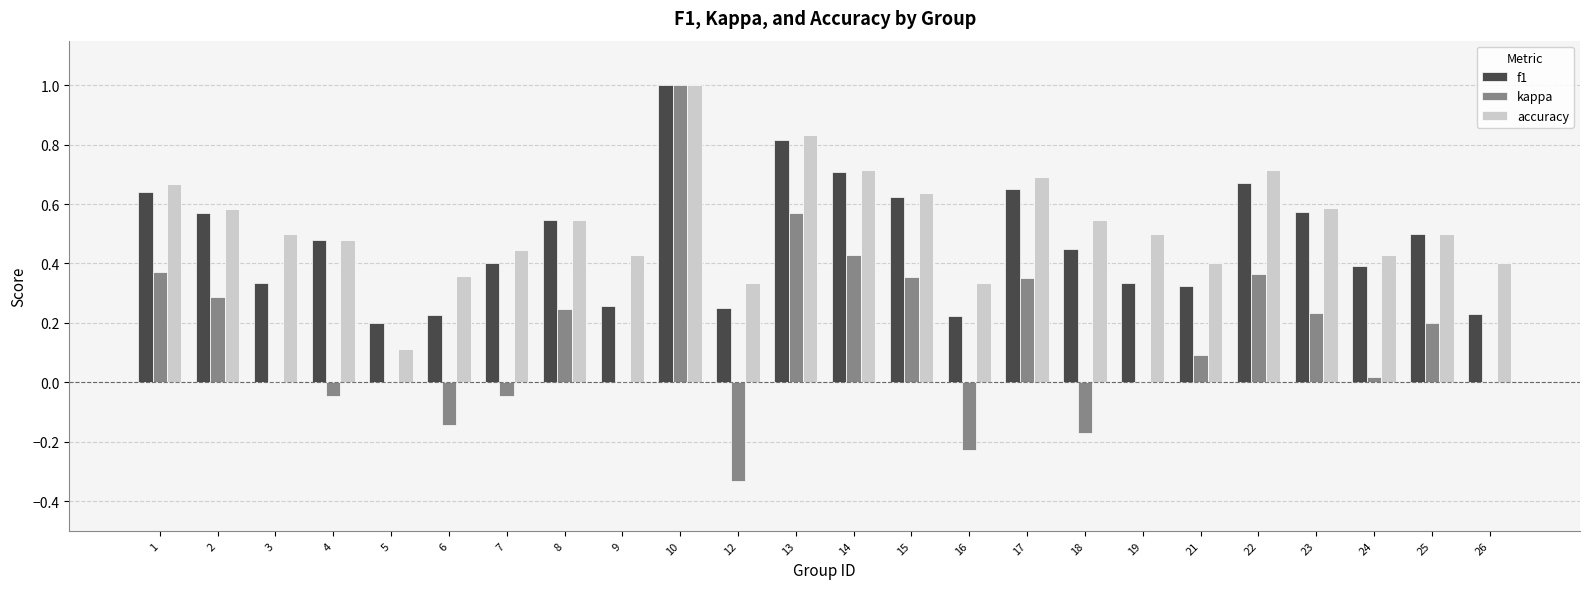

At which label does kappa reach its peak?

10